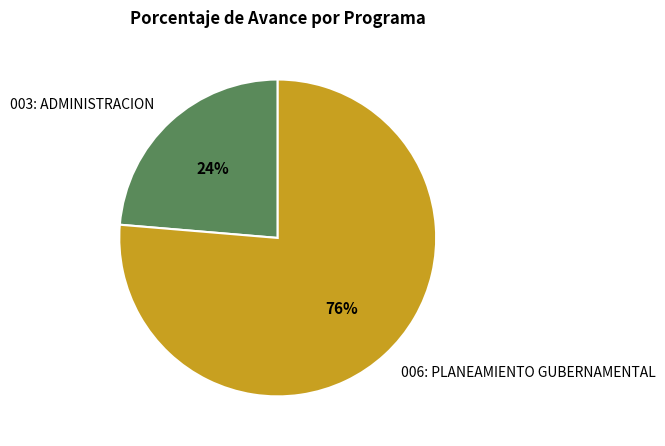

How many segments does this pie chart have?

2